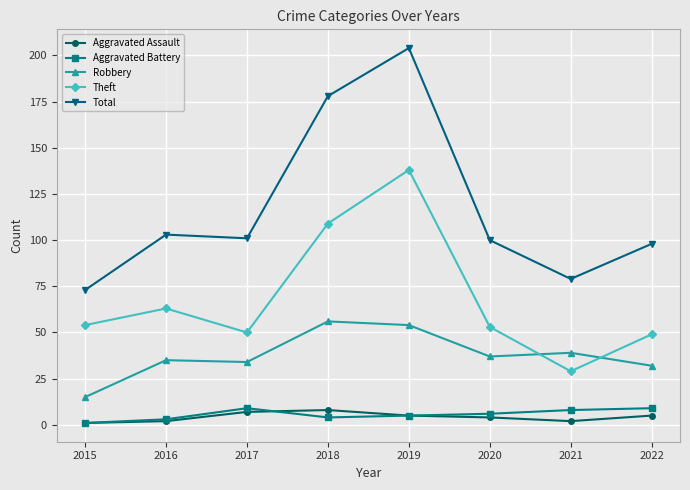

At which label does Total reach its minimum?

2015